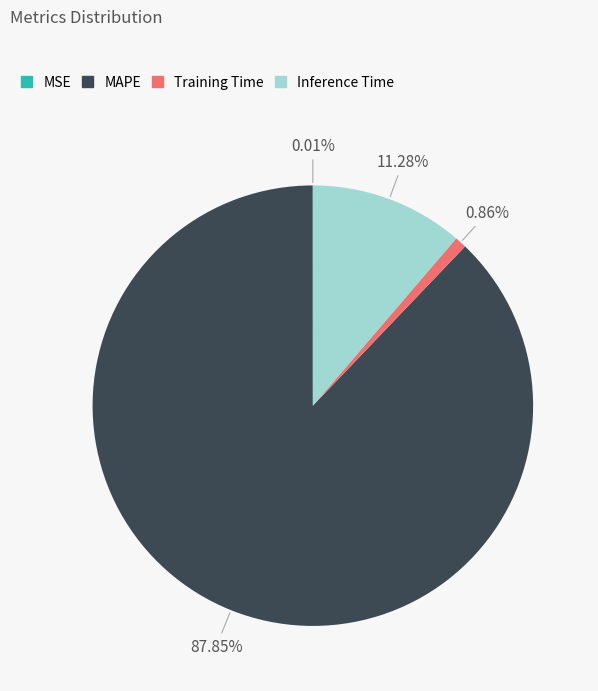

Is there any slice that represents more than half of the pie?

Yes